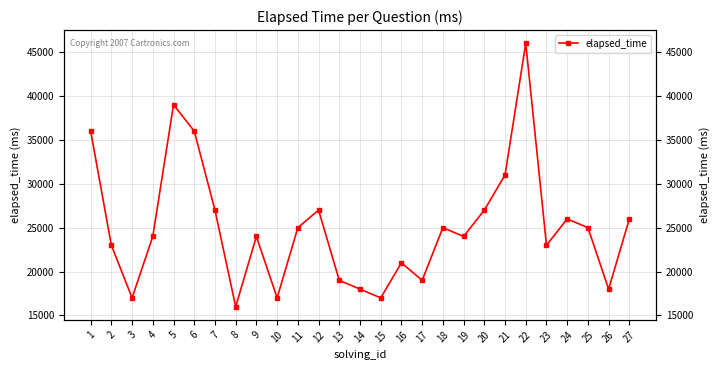

What is the value of the 19th point from the left?

24000